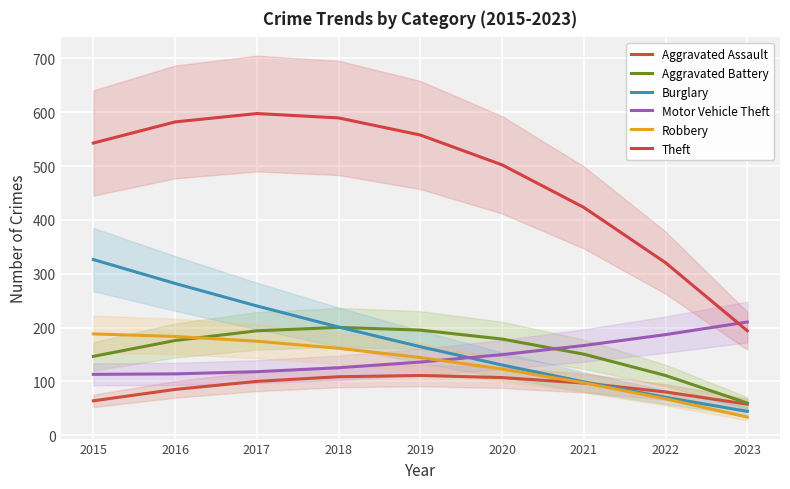

What is the value of the Aggravated Assault point at the 5th from the left?

111.1